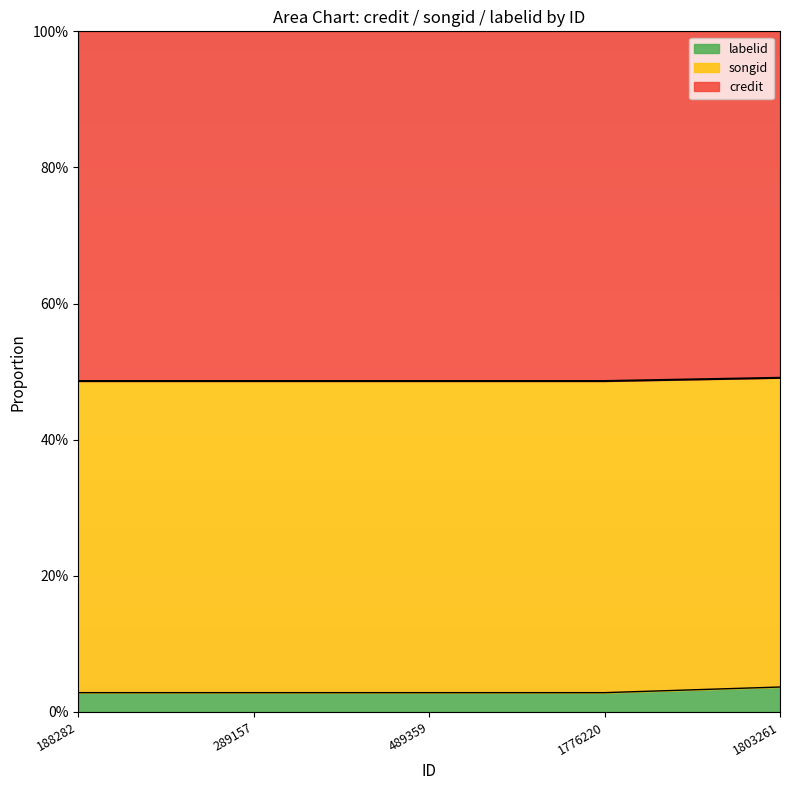

What is the greatest value displayed?

0.5